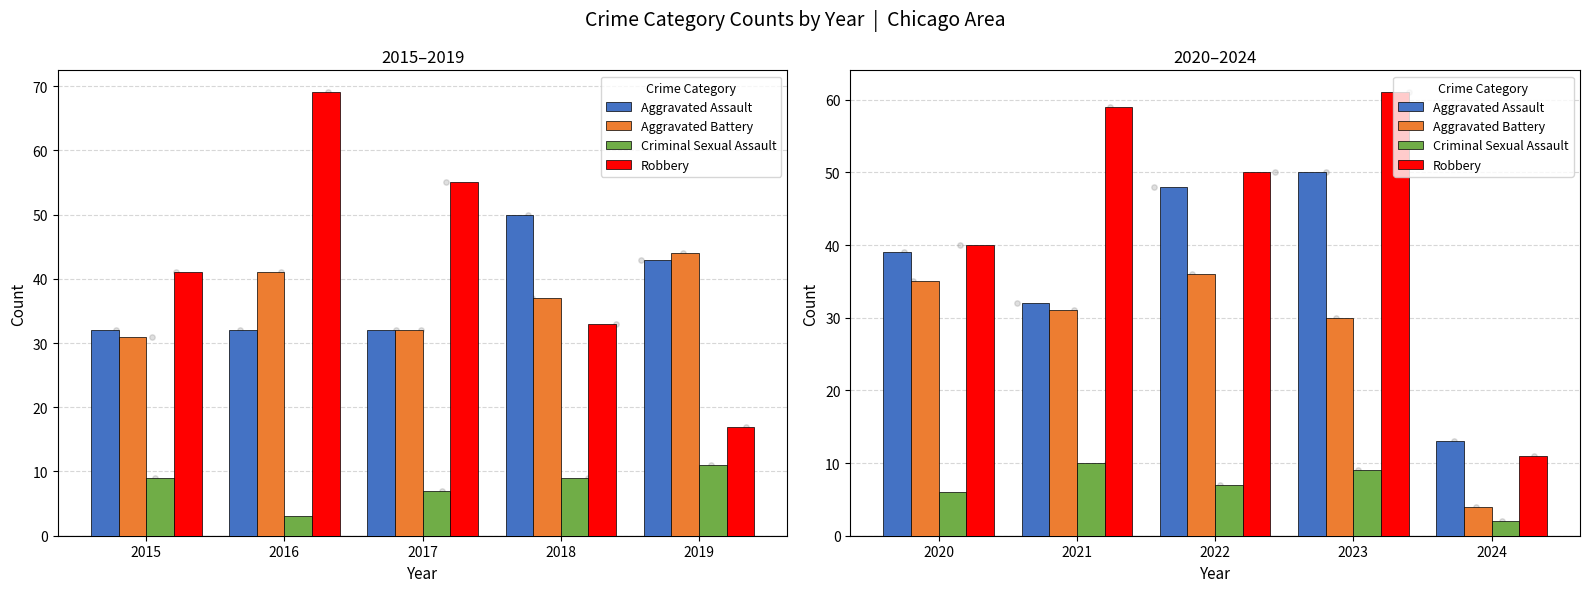

Which series has the largest total across all categories?

Robbery